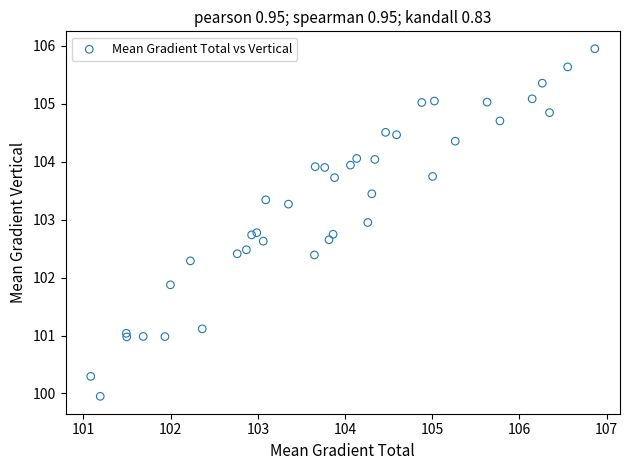

What Y value in the scatter plot is closest to 102?

101.9